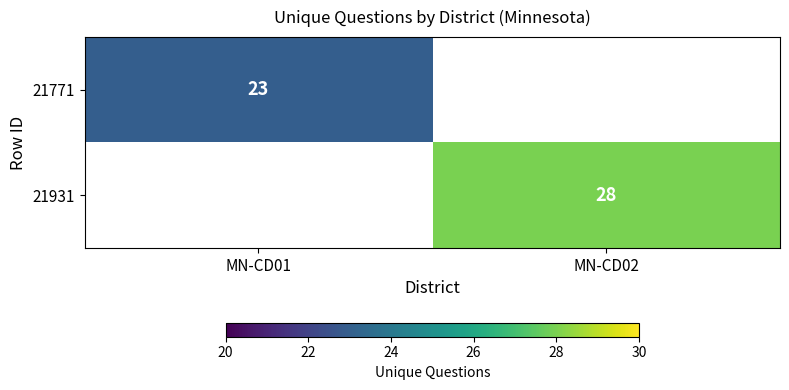

The 21931 series shows 40.6 at MN-CD02. True or false?

False